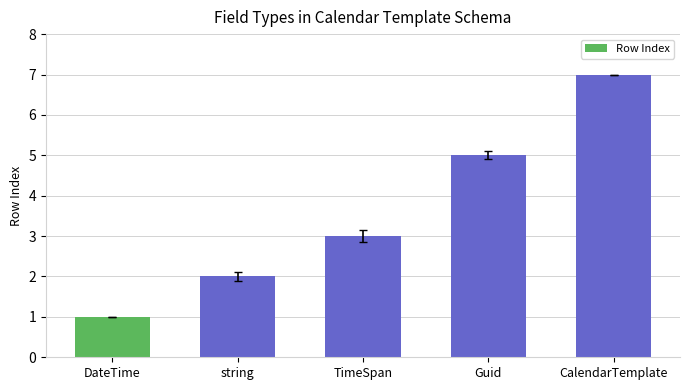

What is the minimum value shown in the chart?

1